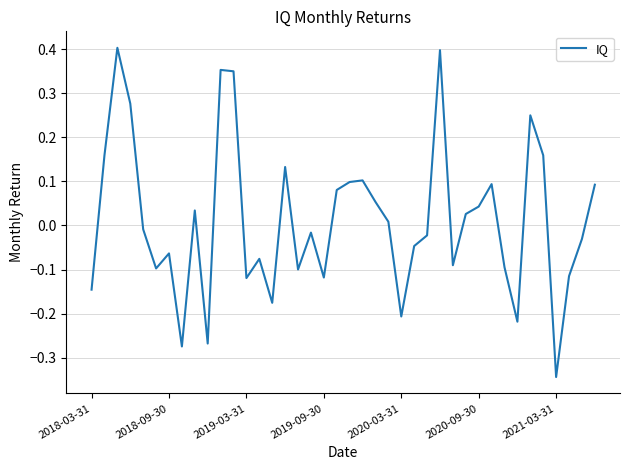

Does the chart have visible grid lines?

Yes